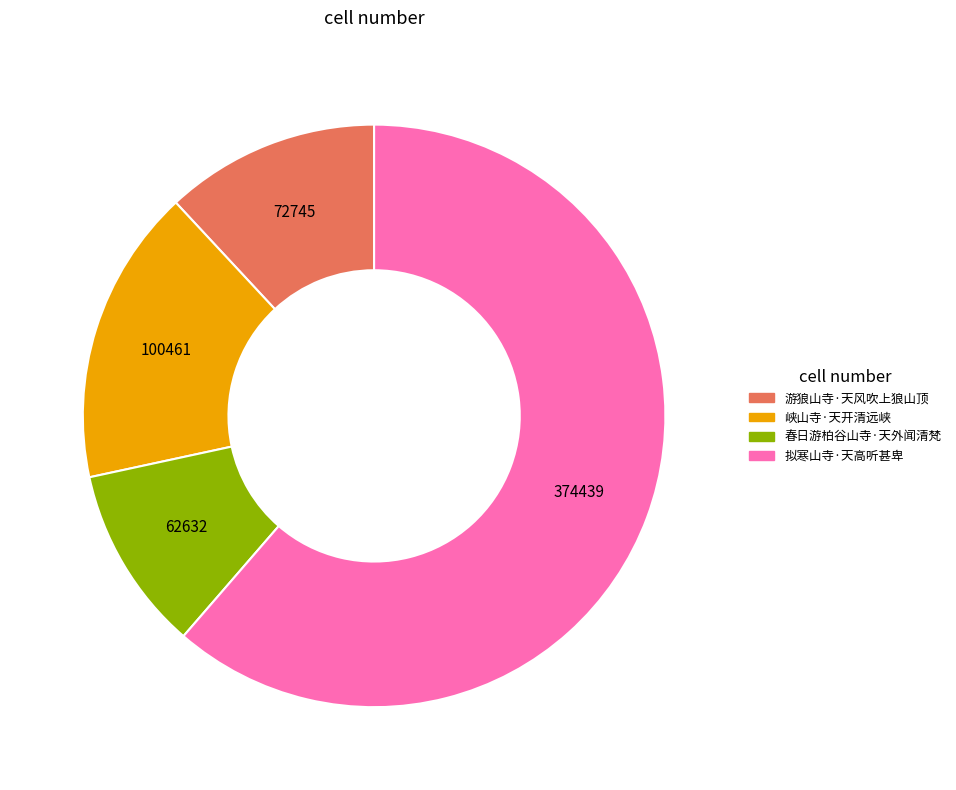

Between 峡山寺·天开清远峡 and 游狼山寺·天风吹上狼山顶, which is larger?

峡山寺·天开清远峡